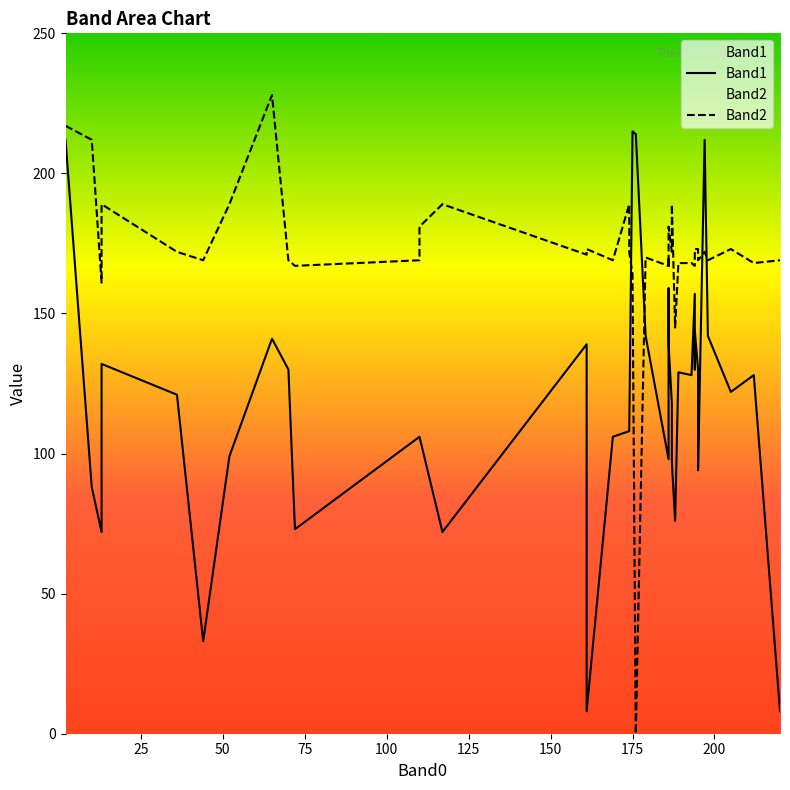

How many interior local peaks does the Band1 series have?

10